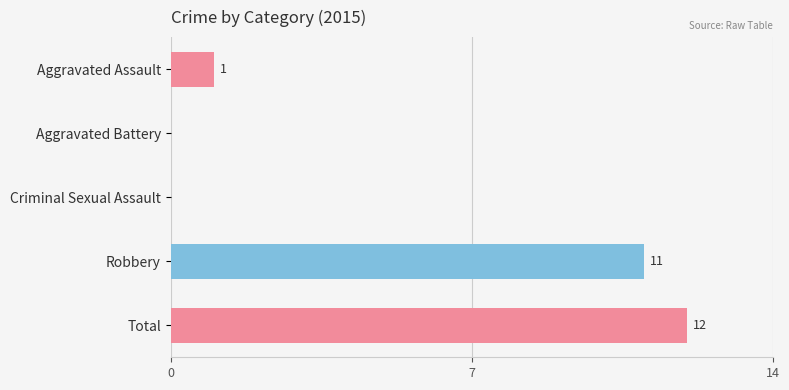

Reading bottom to top, transcribe all the data shown in this chart.

Total=12	Robbery=11	Criminal Sexual Assault=0	Aggravated Battery=0	Aggravated Assault=1